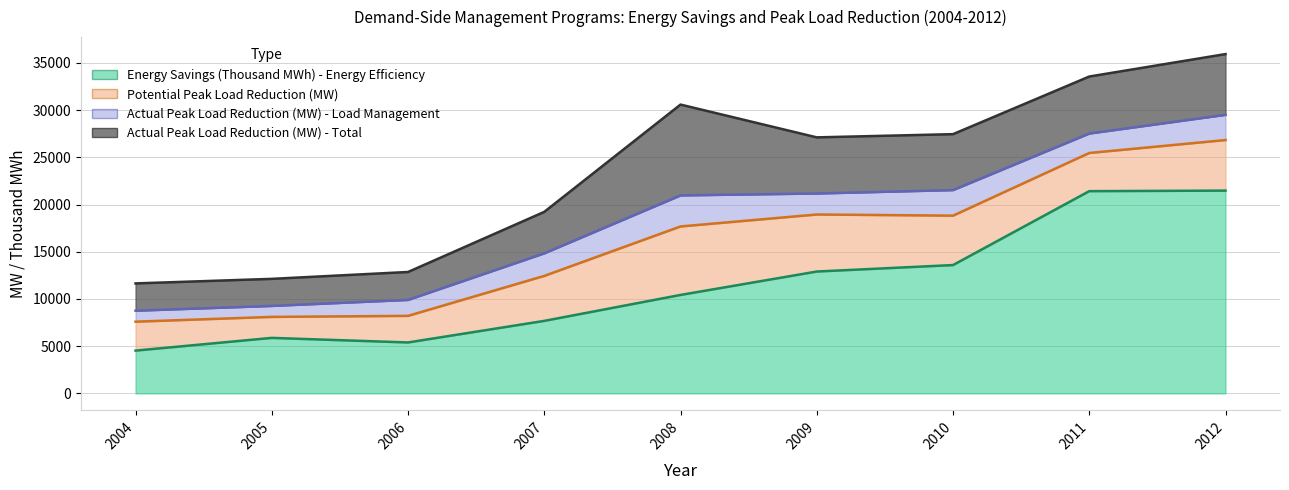

True or false: Actual Peak Load Reduction (MW) - Load Management and Potential Peak Load Reduction (MW) intersect in this chart.

False